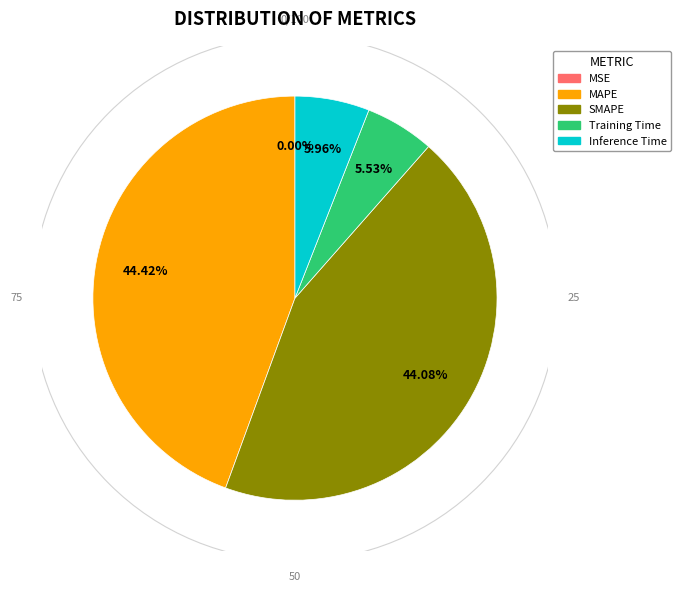

To the nearest percent, what is the average slice percentage?

20%